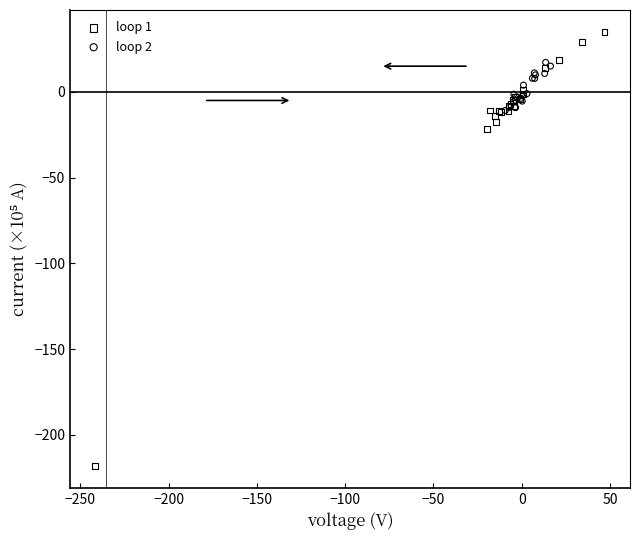

What are all the series names shown in the legend?

loop 1, loop 2